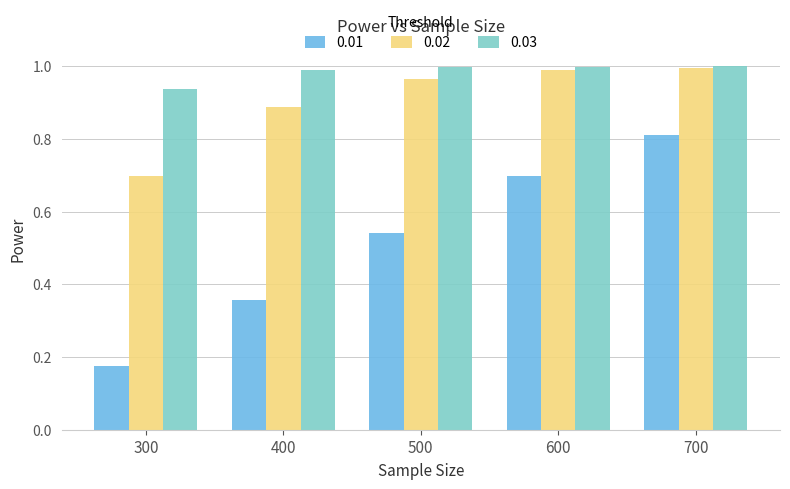

What is the sum of all 0.03 values?

4.9